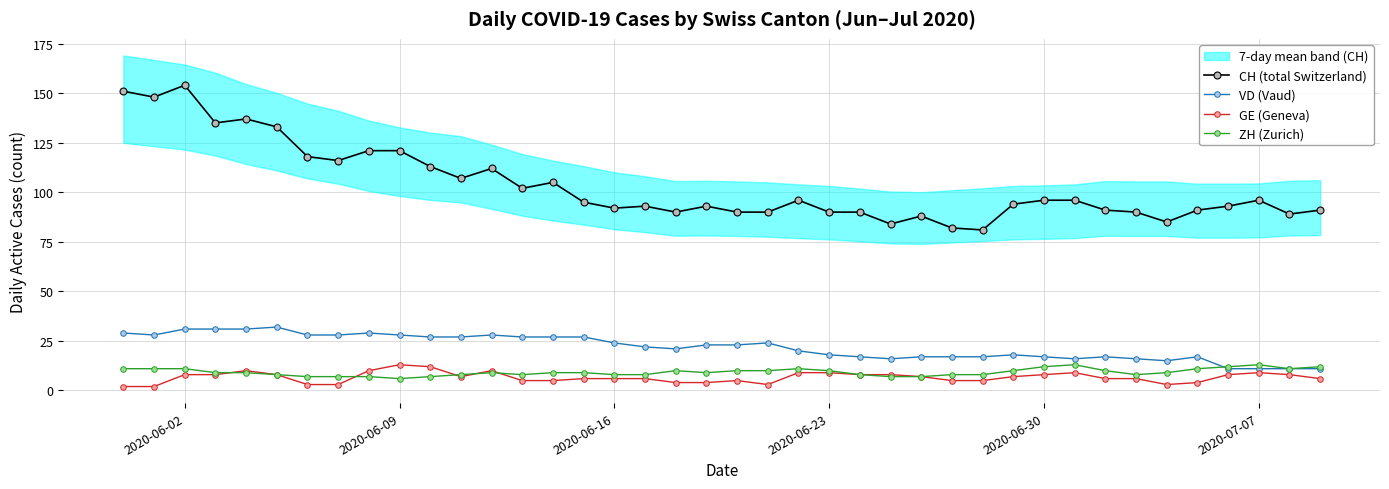

Is it true that VD (Vaud) equals 11 at 2020-07-07?

True